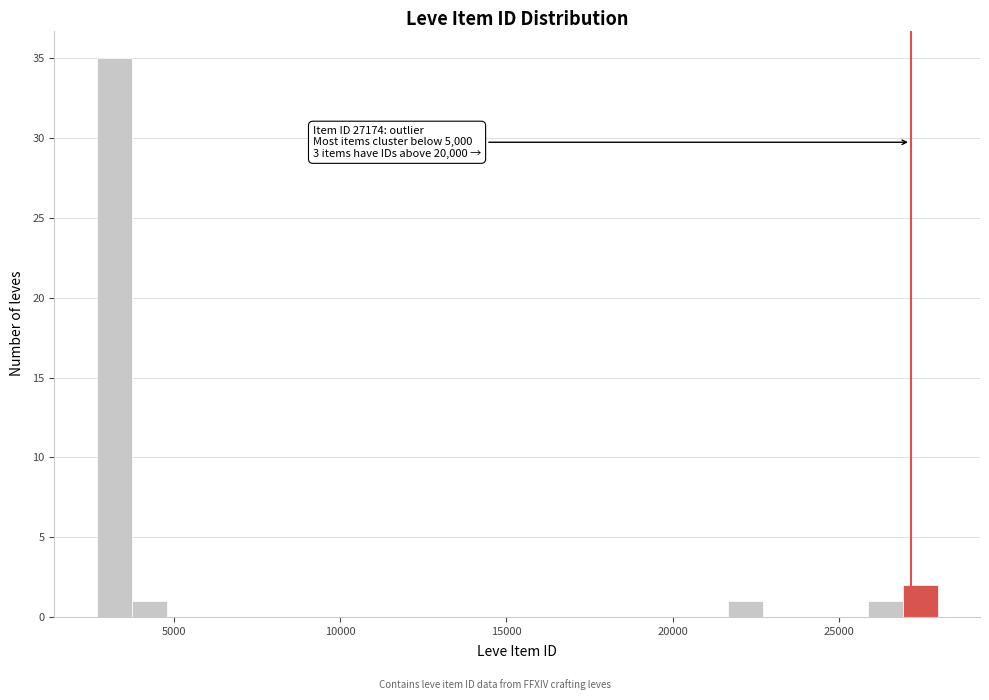

Around what value on the x-axis is the tallest bar? Give the approximate position of its centre, as read against the axis.

3000